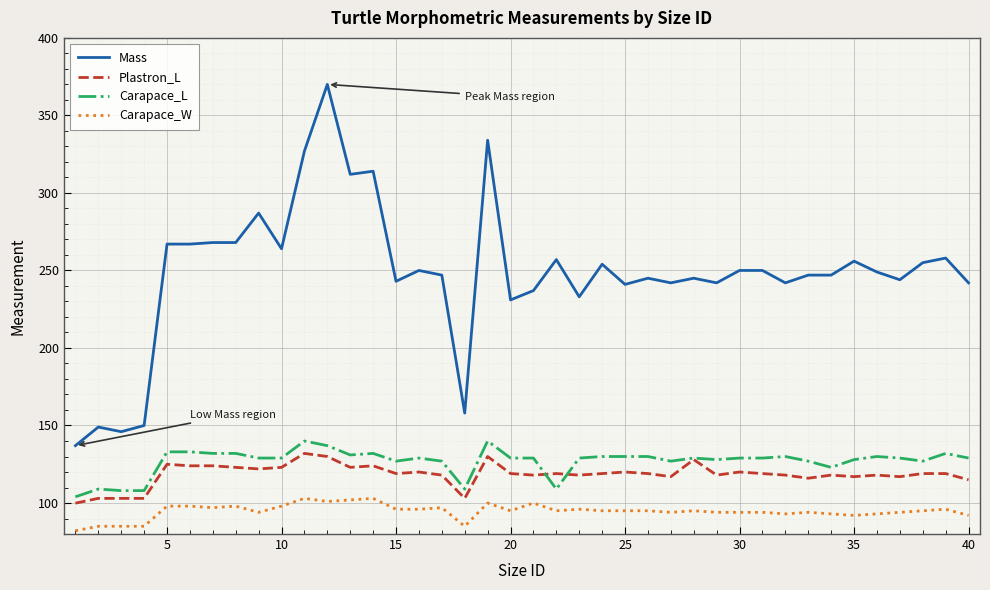

How many values in the Mass series are below 249?

20